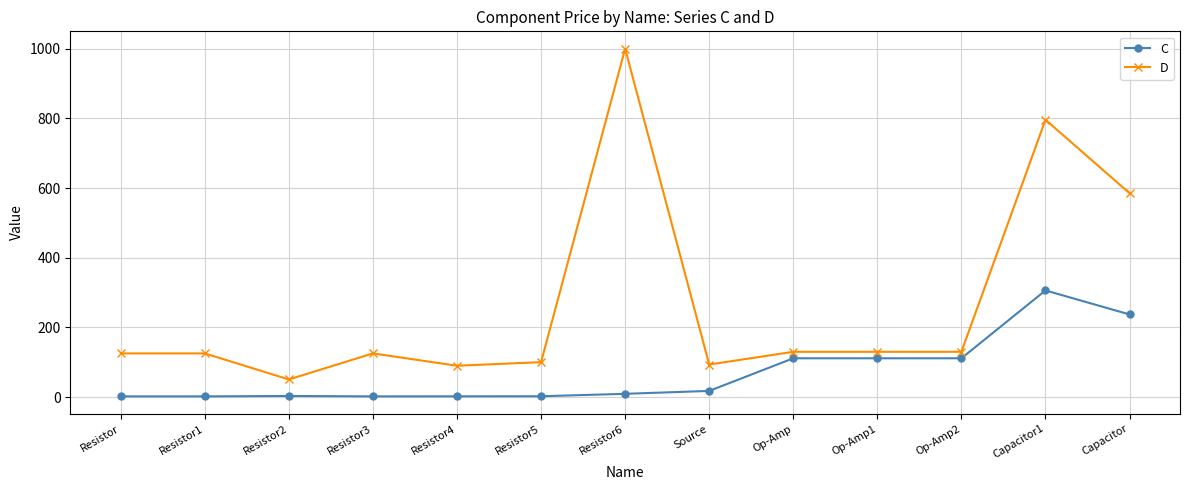

What is the minimum value for D?

50.4